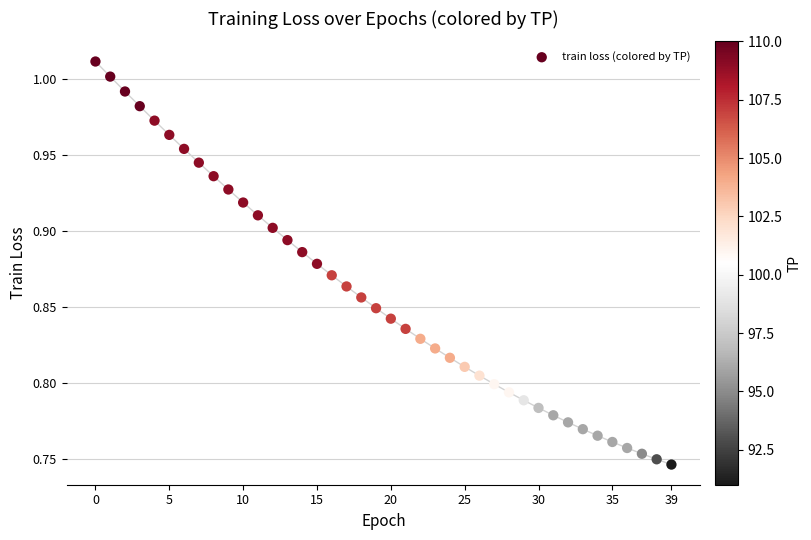

What is the range of Y values (max minus min)?

0.3